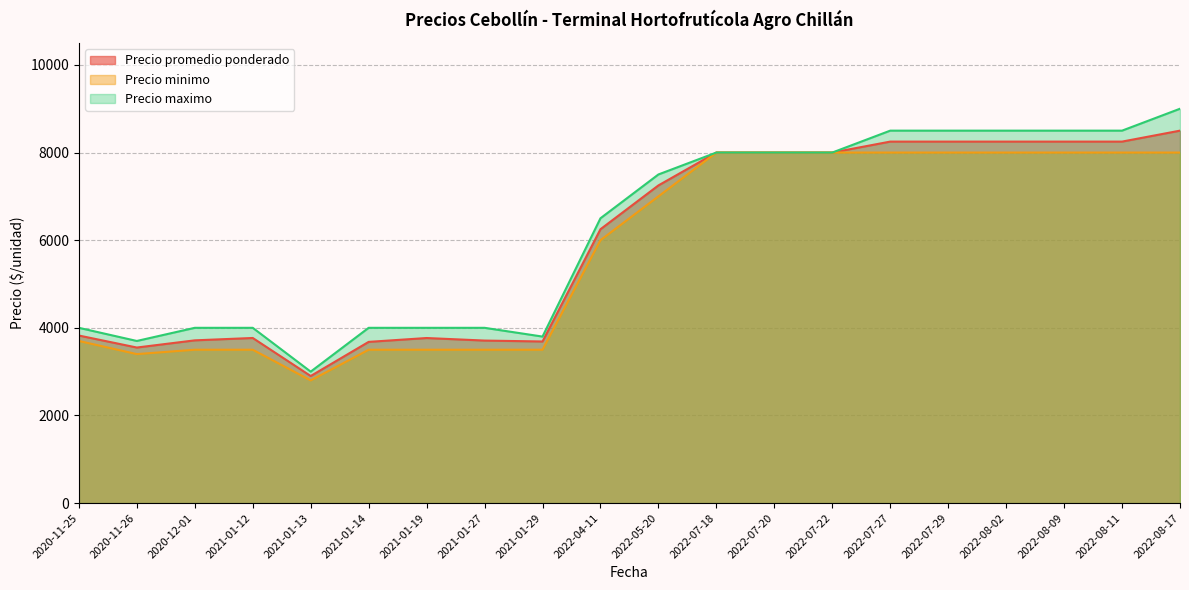

Rank the series at 2022-07-27 from lowest to highest value.

Precio minimo, Precio promedio ponderado, Precio maximo